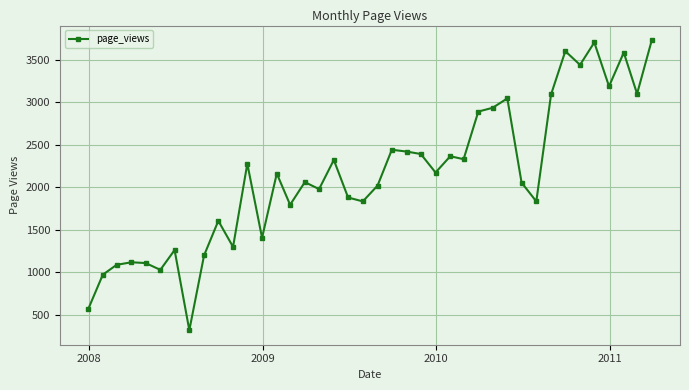

What is the value of the 1st point from the left?

562